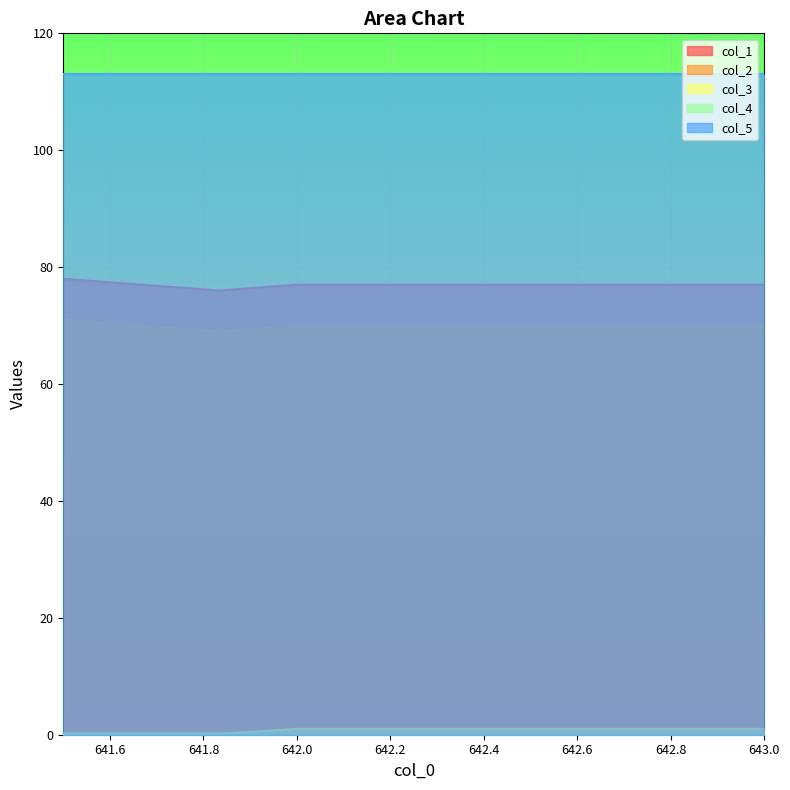

What is the label of the 1st point from the right?

643.0